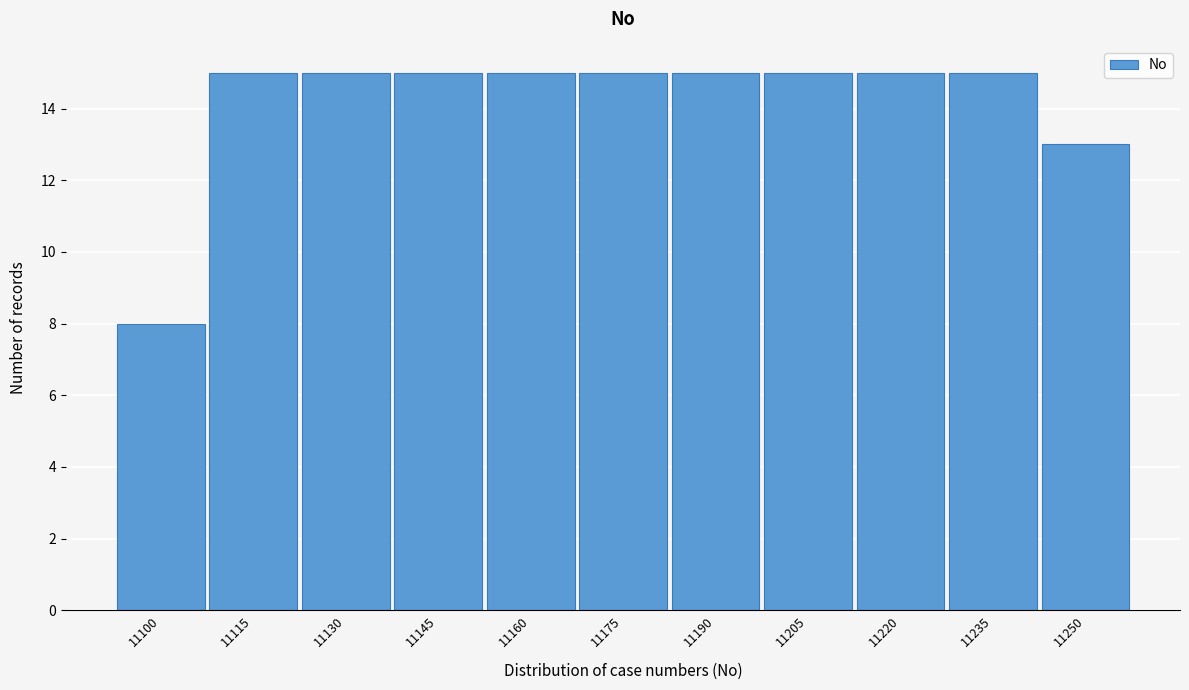

Reading left to right, extract all data points from this chart.

8	15	15	15	15	15	15	15	15	15	13